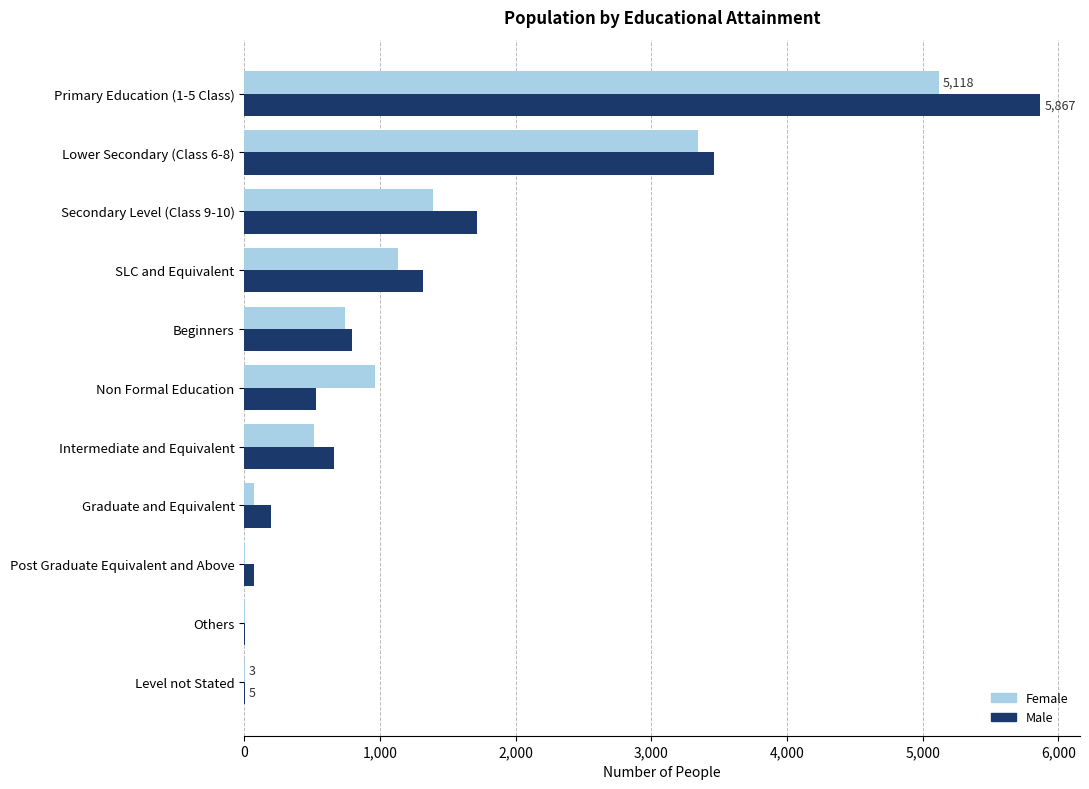

What is the highest value of the Male series?

5867